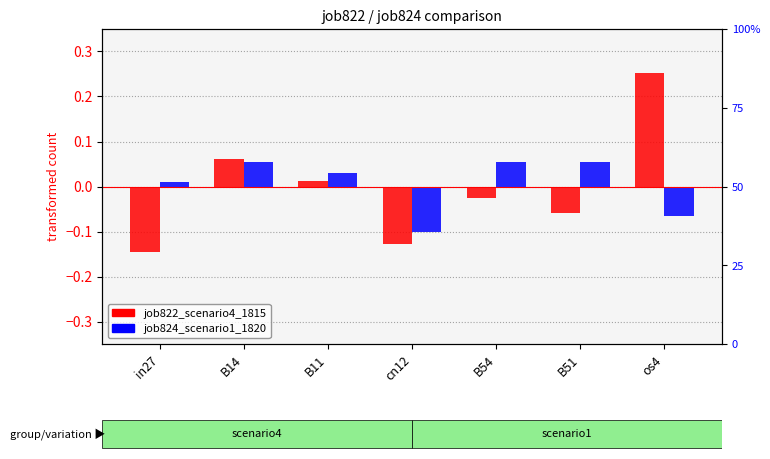

How many groups of bars are there?

7